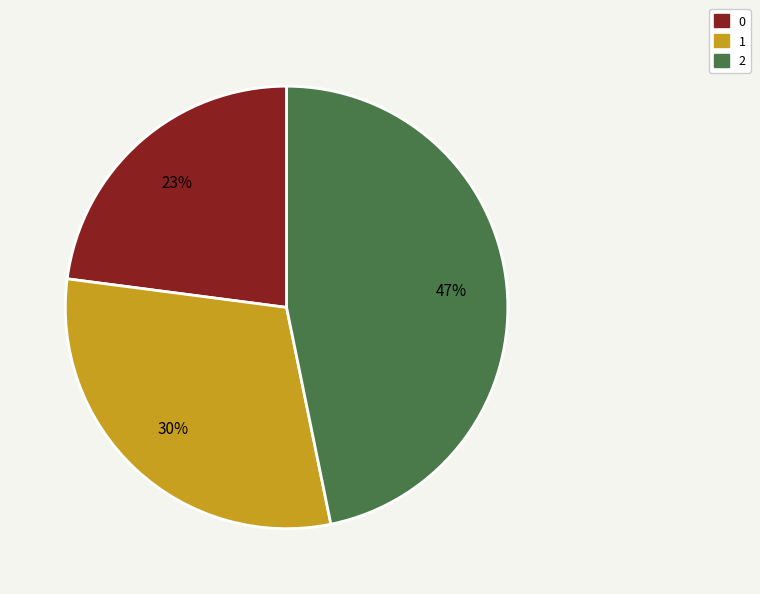

Approximately how many times larger is the value at 1 compared to 0?

1.3